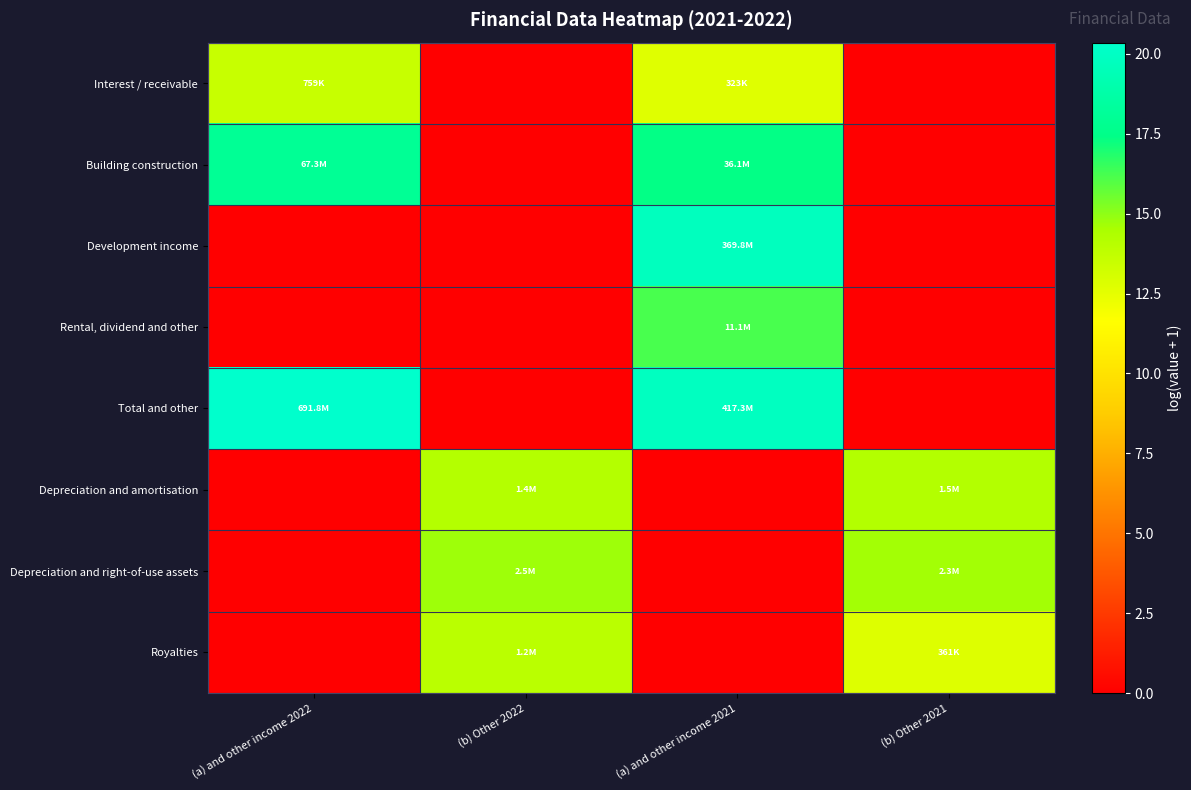

At which category is the sum across all series the highest?

(a) and other income 2021